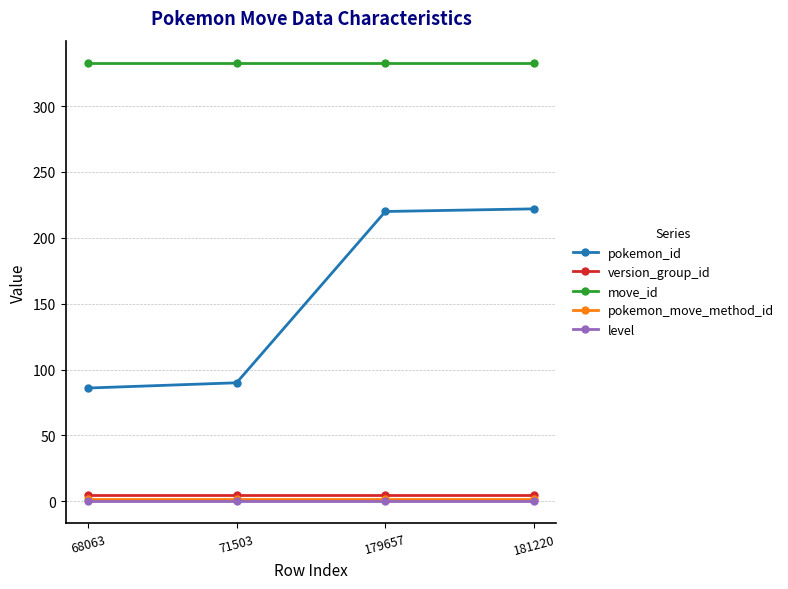

Is the value of level at 68063 greater than the value of move_id at 68063?

No